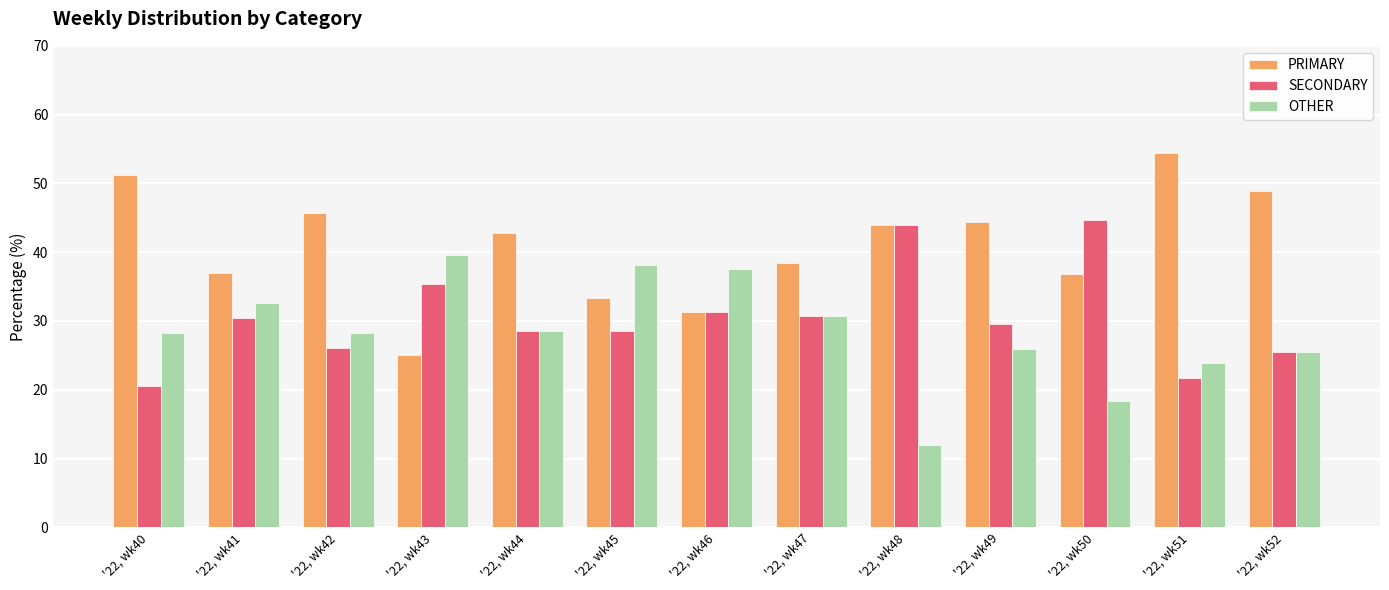

Rank the categories by PRIMARY value from lowest to highest.

'22, wk43, '22, wk46, '22, wk45, '22, wk50, '22, wk41, '22, wk47, '22, wk44, '22, wk48, '22, wk49, '22, wk42, '22, wk52, '22, wk40, '22, wk51